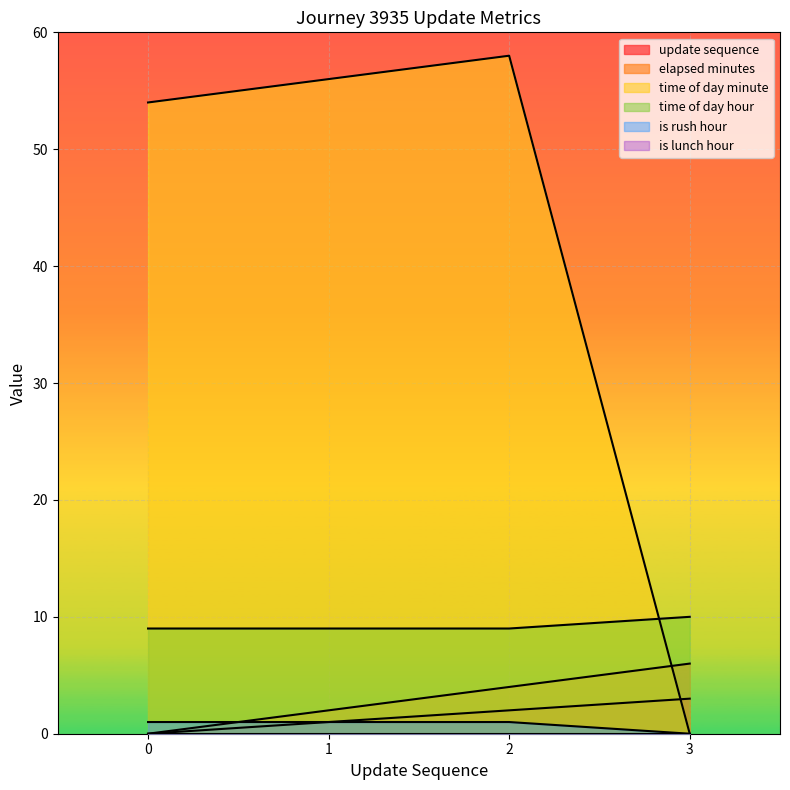

Rank the series at 1 from highest to lowest value.

time_of_day_minute, time_of_day_hour, elapsed_minutes, update_sequence, is_rush_hour